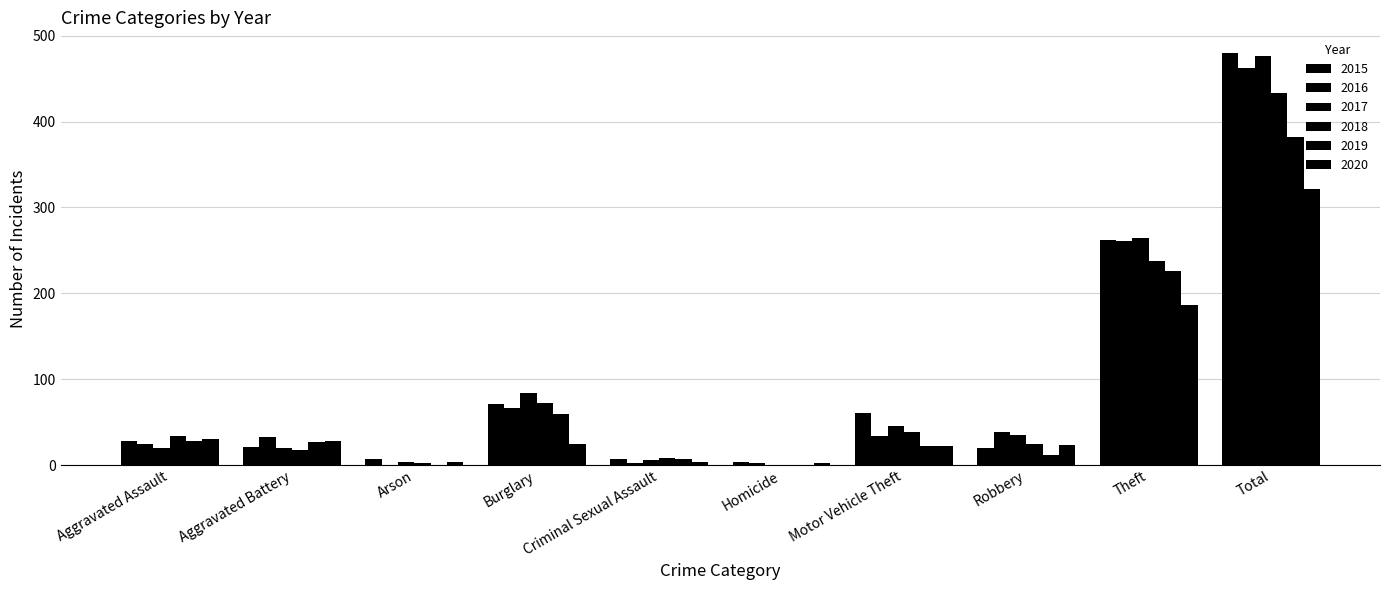

How many data points does each series have?

10